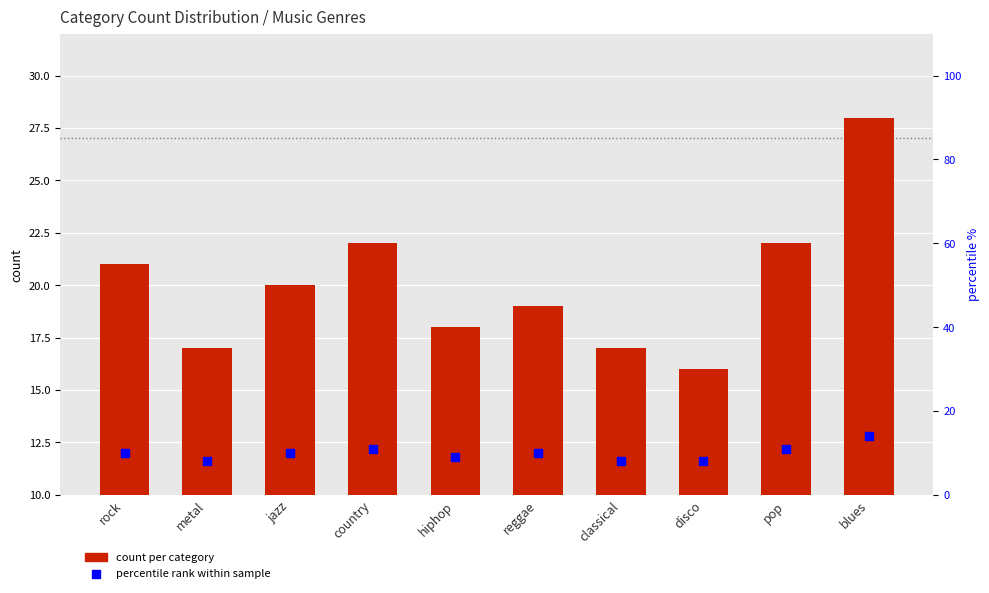

What is the total value across all series at blues?

42